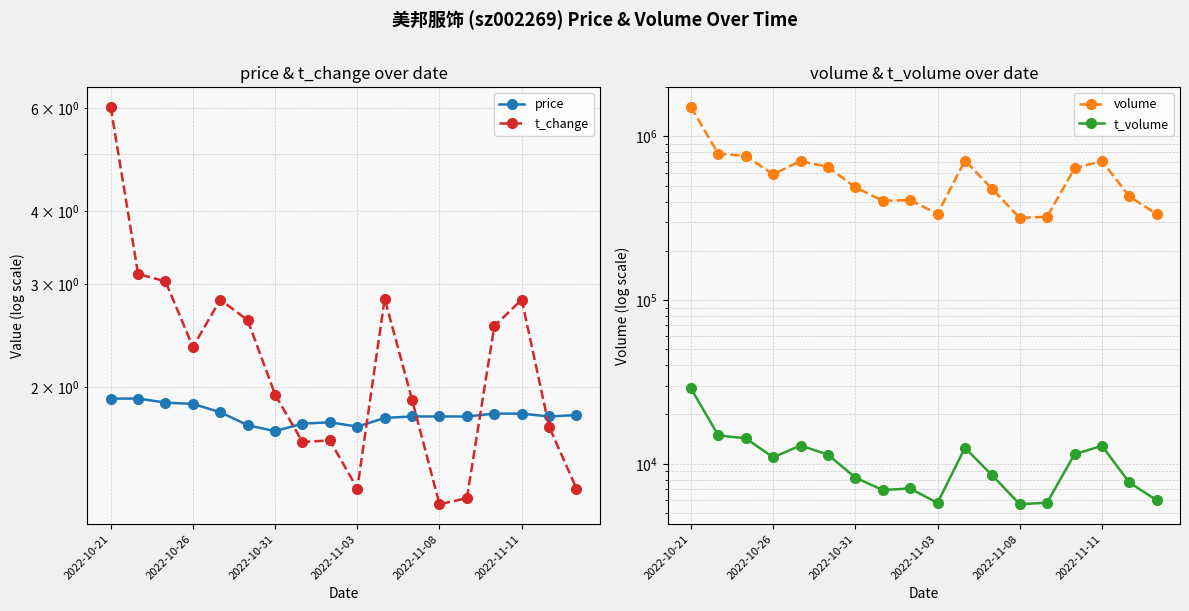

Between 2022-10-26 and 2022-10-31, which is larger?

2022-10-26